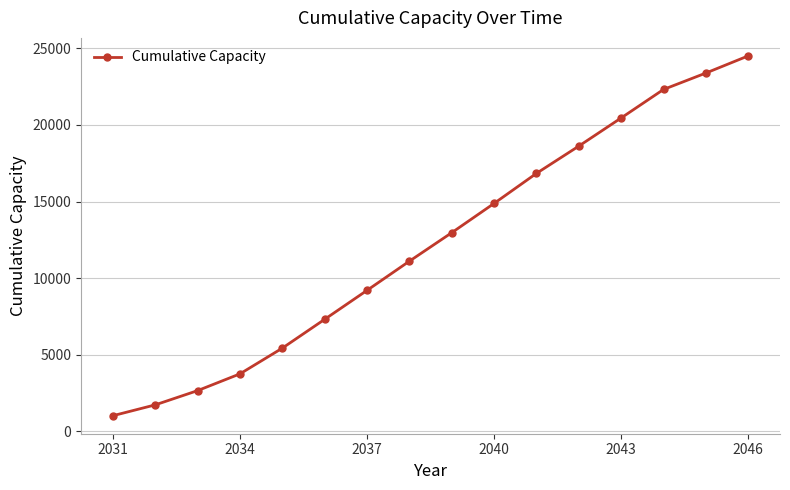

Reading left to right, extract all data points from this chart.

1020.8	1728.3	2657.5	3750.3	5427.7	7309.0	9198.5	11102.8	12962.4	14874.1	16834.1	18613.9	20451.6	22311.4	23382.2	24502.4